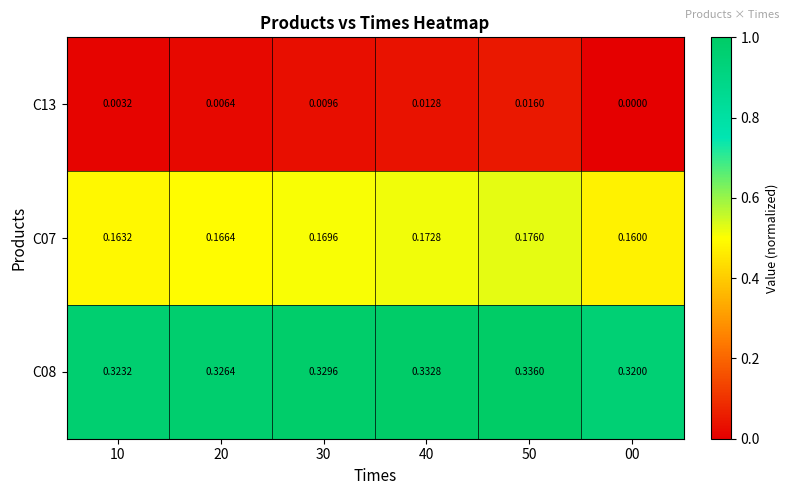

Rank the series by their maximum value, from highest to lowest.

C08, C07, C13